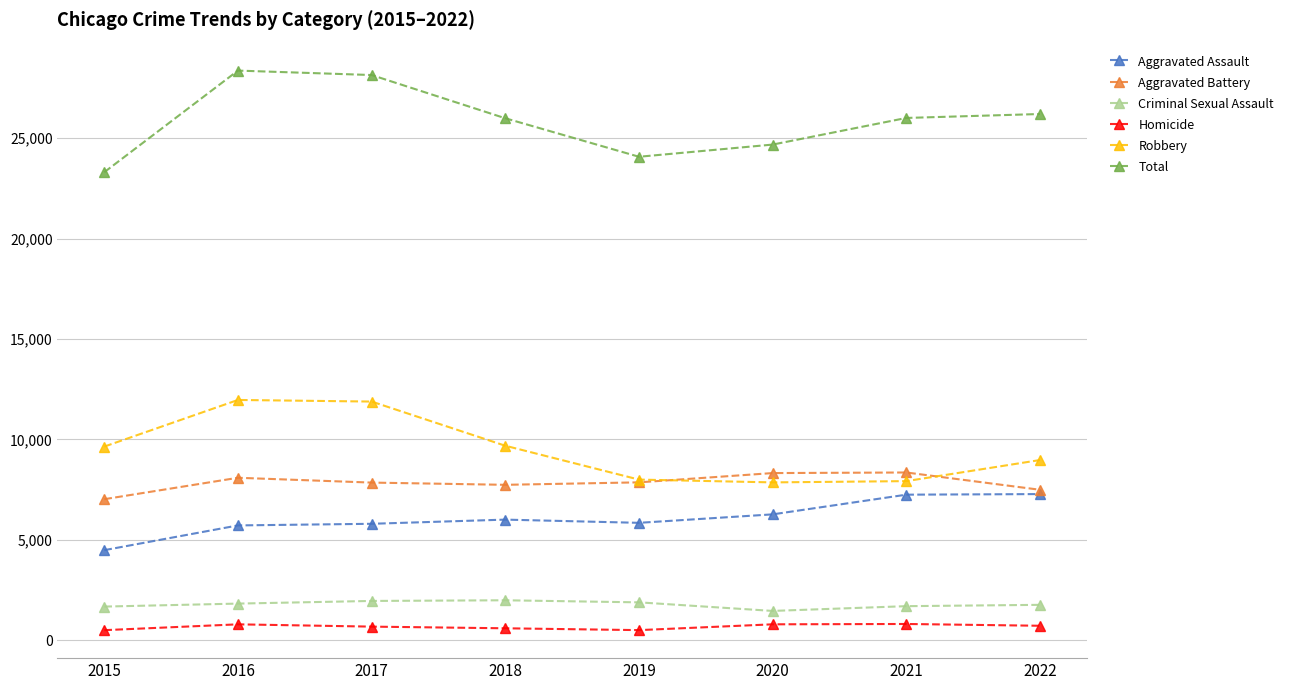

What value does the Total series have at 2021, to the nearest 10?

26000